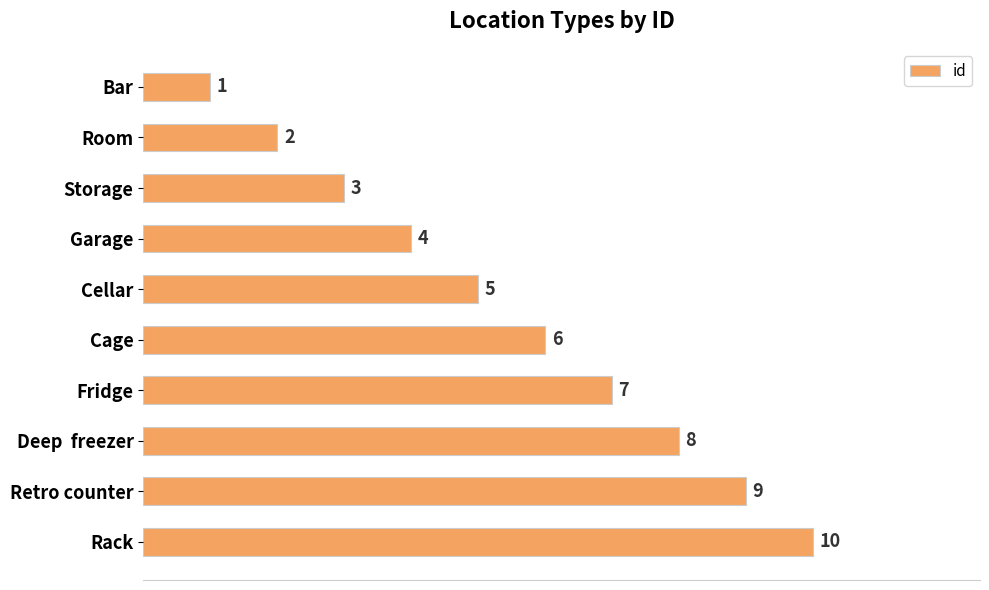

What is the maximum value shown in the chart?

10